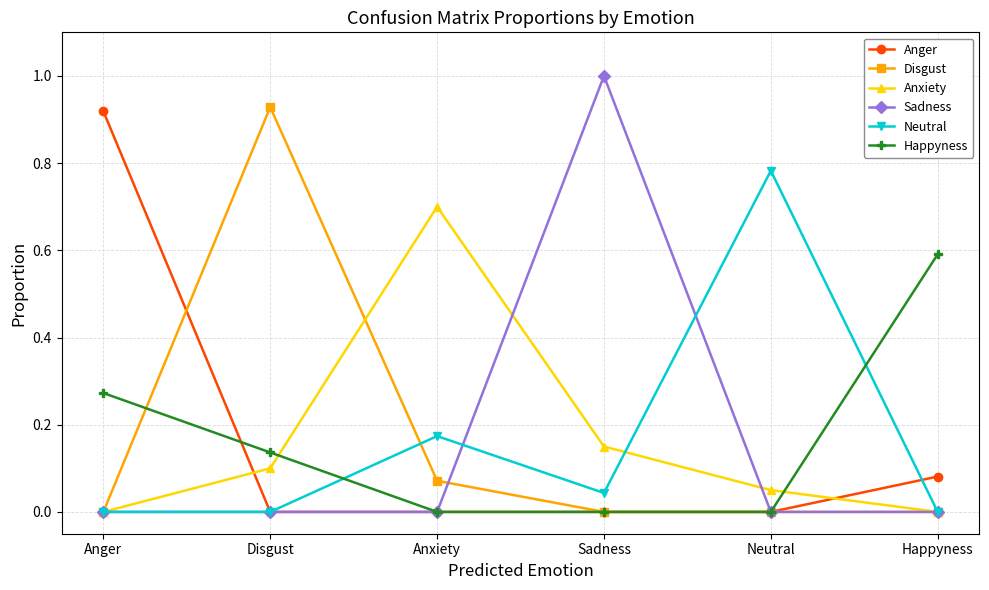

Between which two adjacent categories do Anxiety and Happyness first intersect?

Disgust and Anxiety